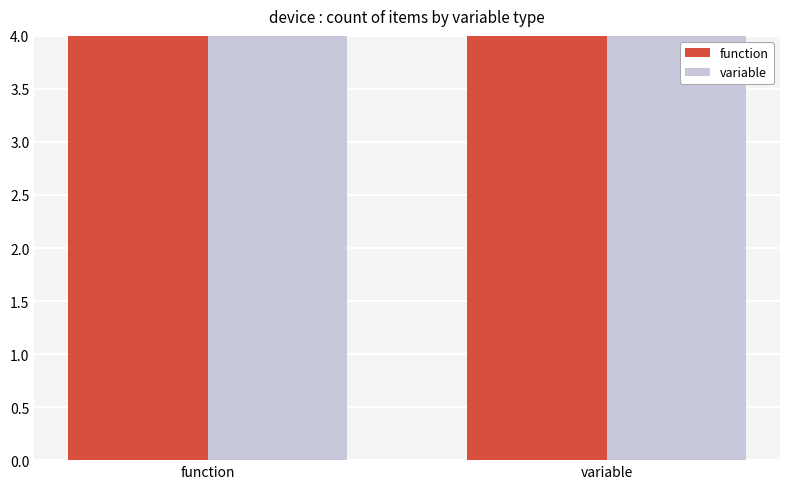

Which has a higher value, function or variable?

function